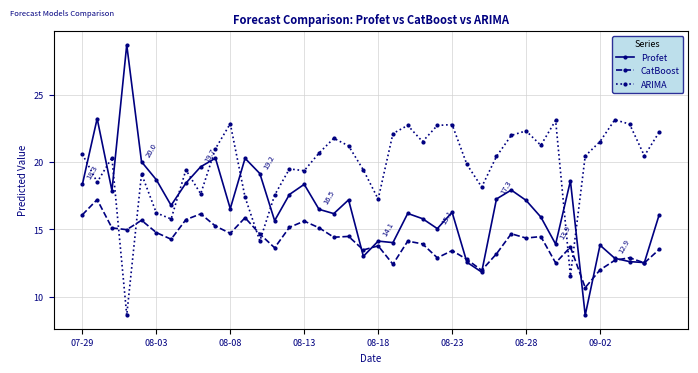

Which series has the widest spread of values?

Profet